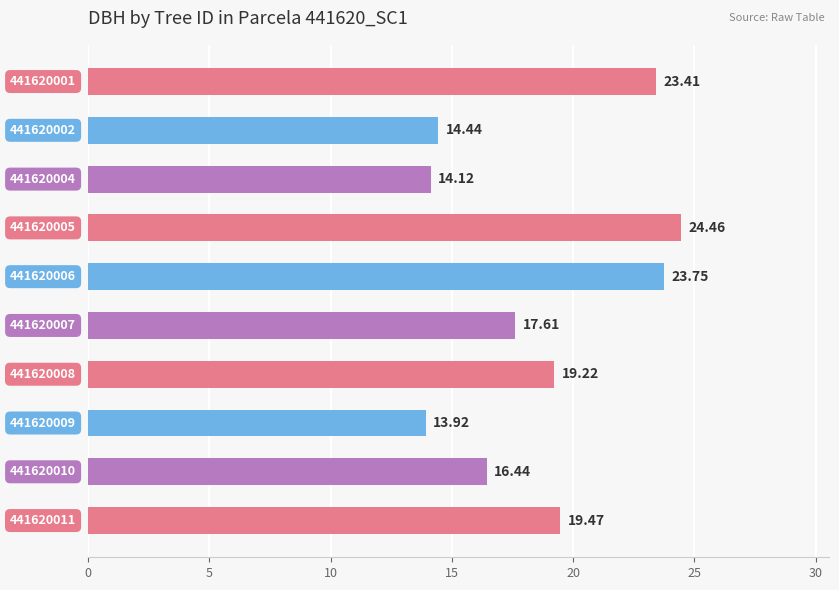

How many bars are there in total?

10